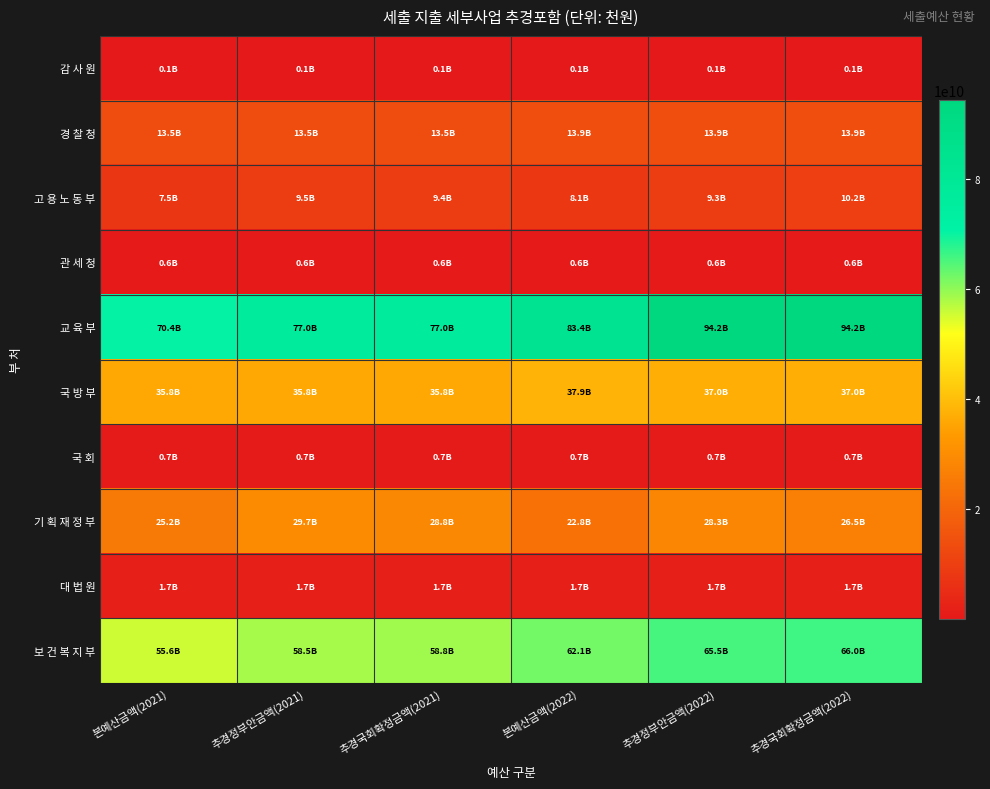

List the series in order of their peak value, highest first.

교 육 부, 보 건 복 지 부, 국 방 부, 기 획 재 정 부, 경 찰 청, 고 용 노 동 부, 대 법 원, 국 회, 관 세 청, 감 사 원